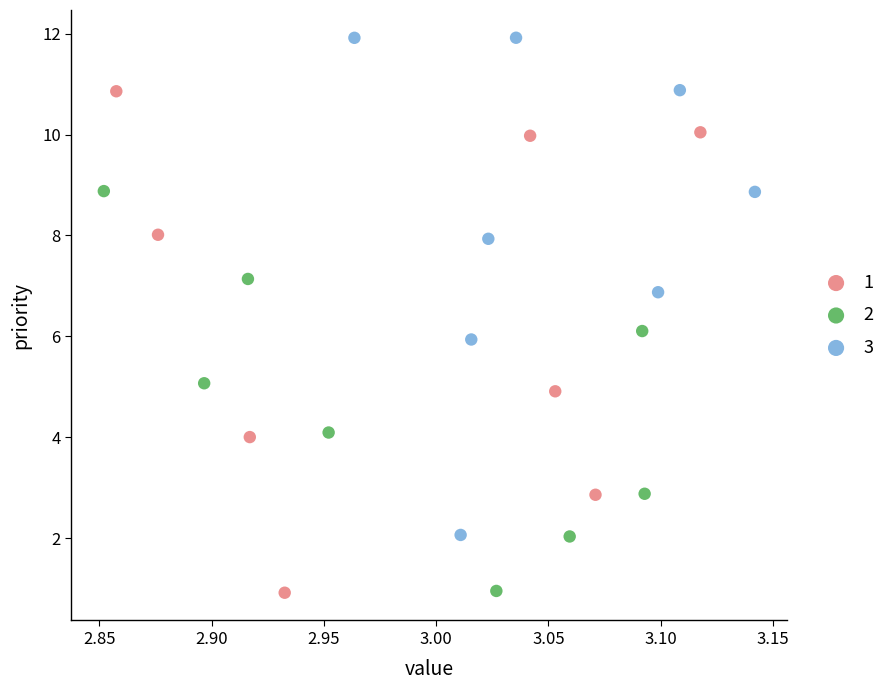

What are all the series names shown in the legend?

1, 2, 3